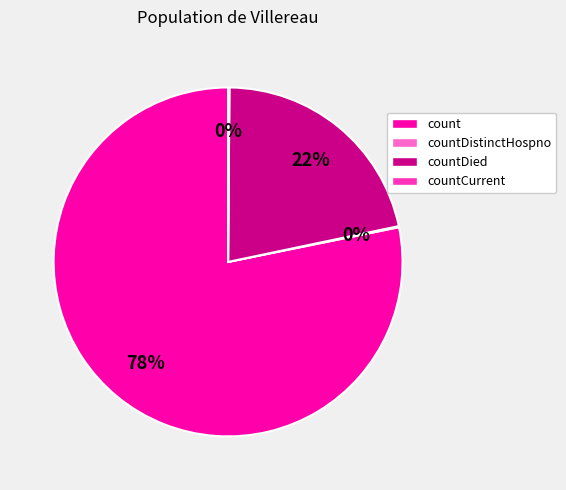

Which category has the biggest portion of the pie?

count